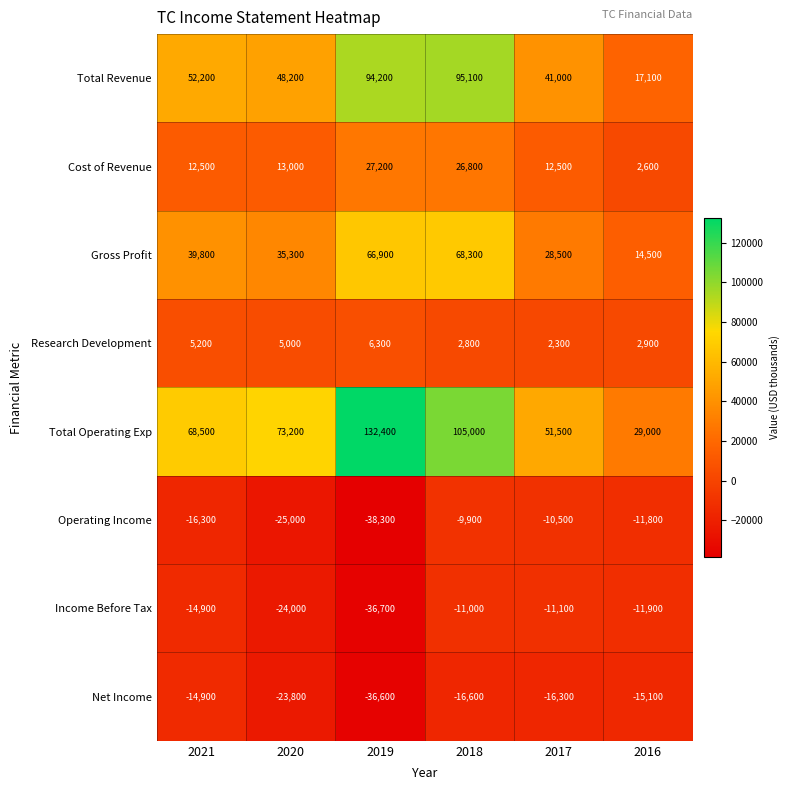

Read the Total Operating Exp value at 2018, to the nearest 100.

105000